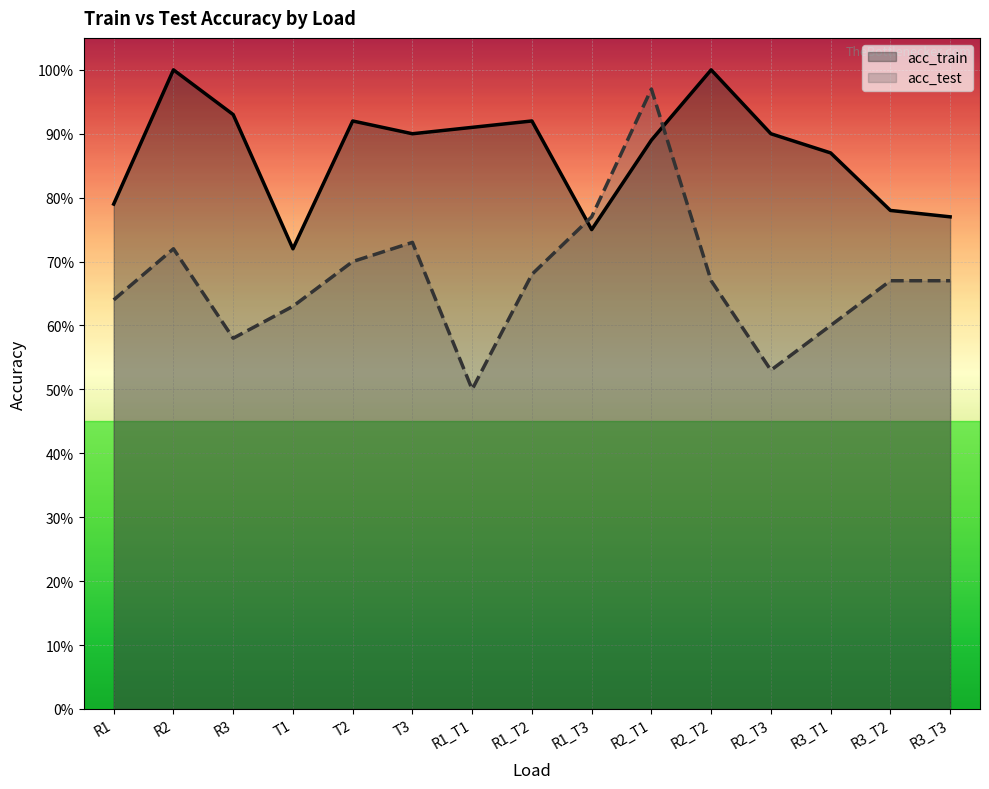

How many interior local valleys does the acc_train series have?

3